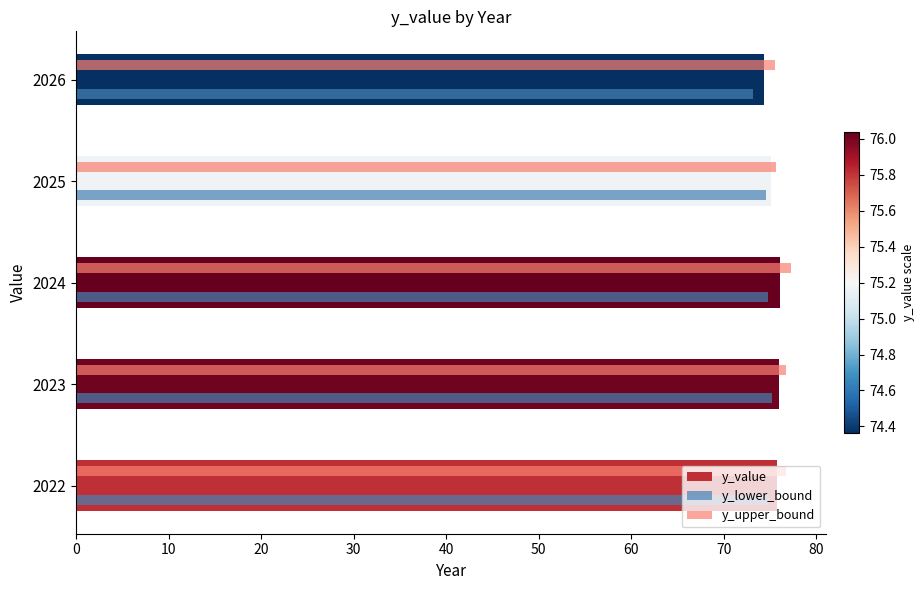

True or false: y_lower_bound has a value of 74.8 at 2022.

True